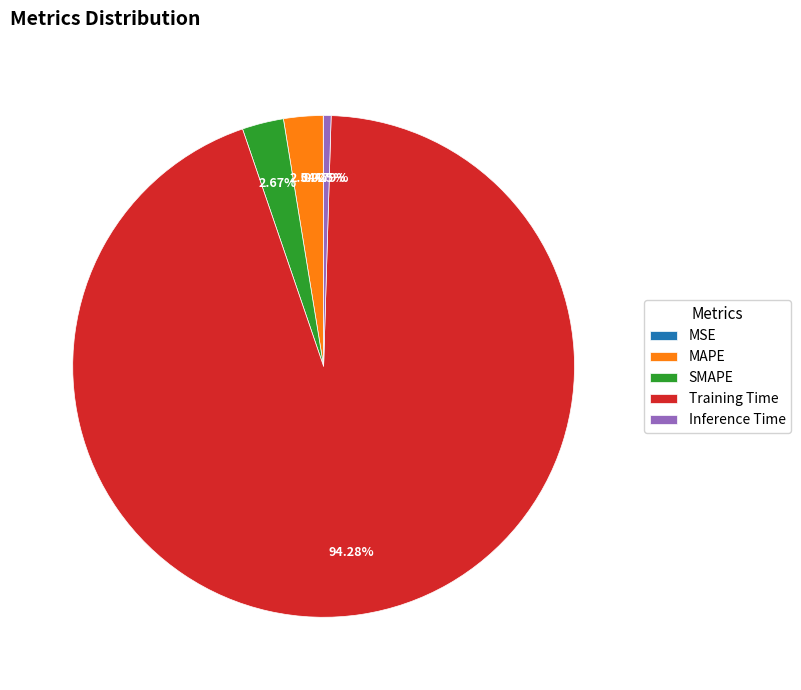

Does Training Time represent more than half of the total?

Yes